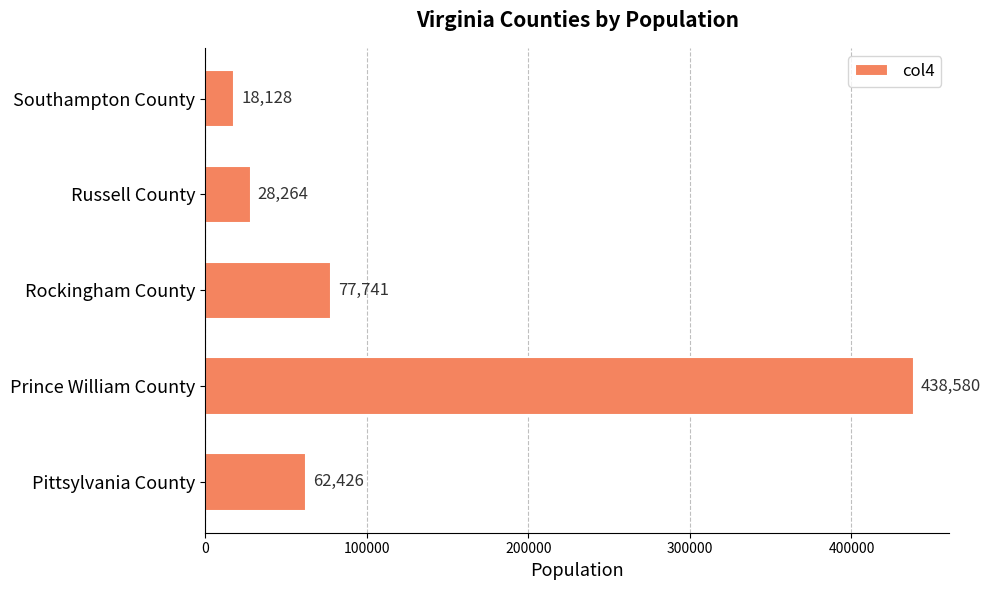

How many data points does each series have?

5